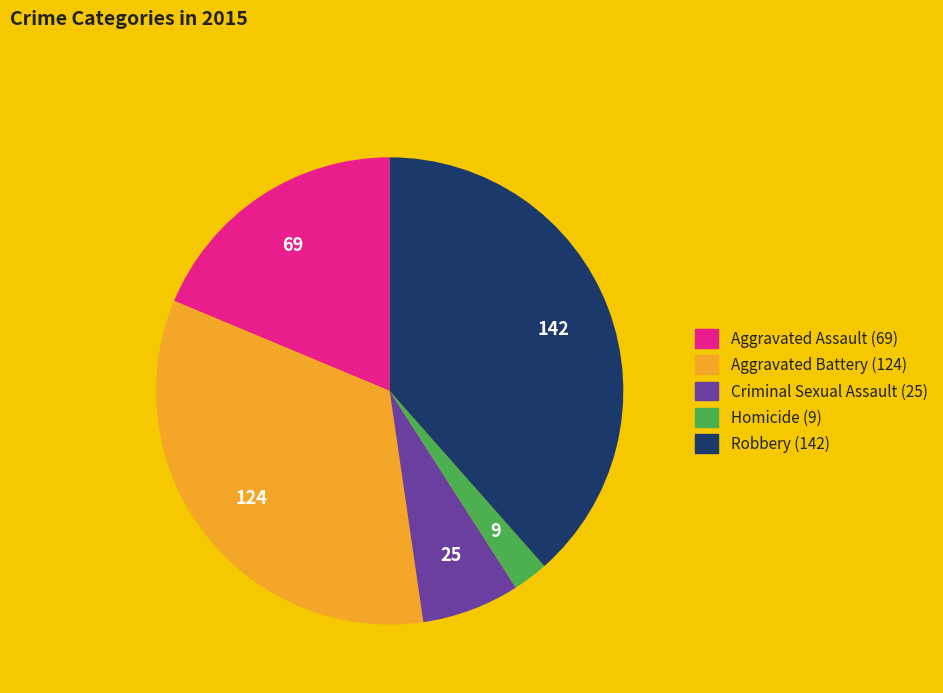

Is the sum of Aggravated Assault and Criminal Sexual Assault greater than half?

No